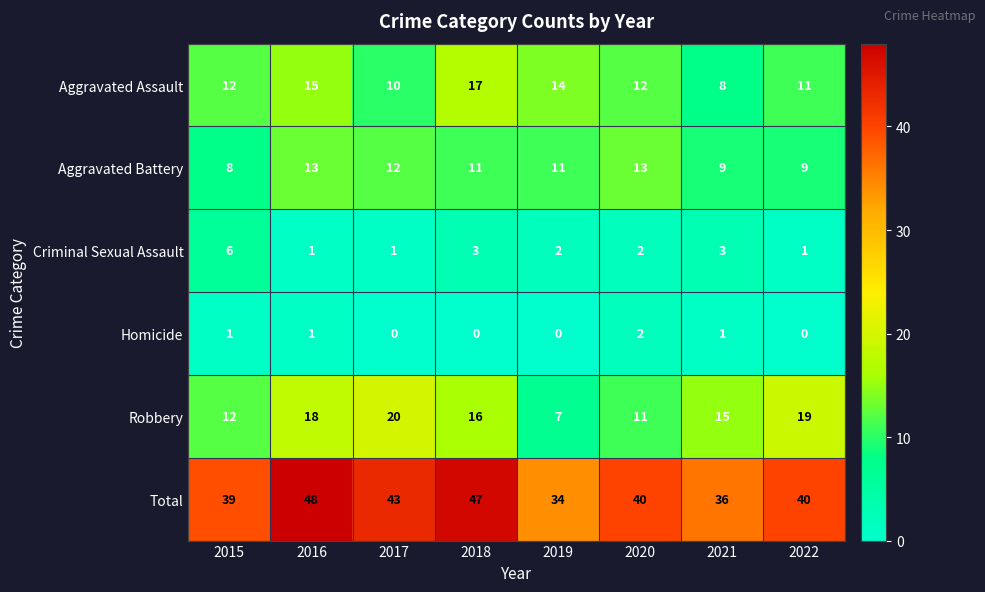

Which category has the highest value in the Total series?

2016